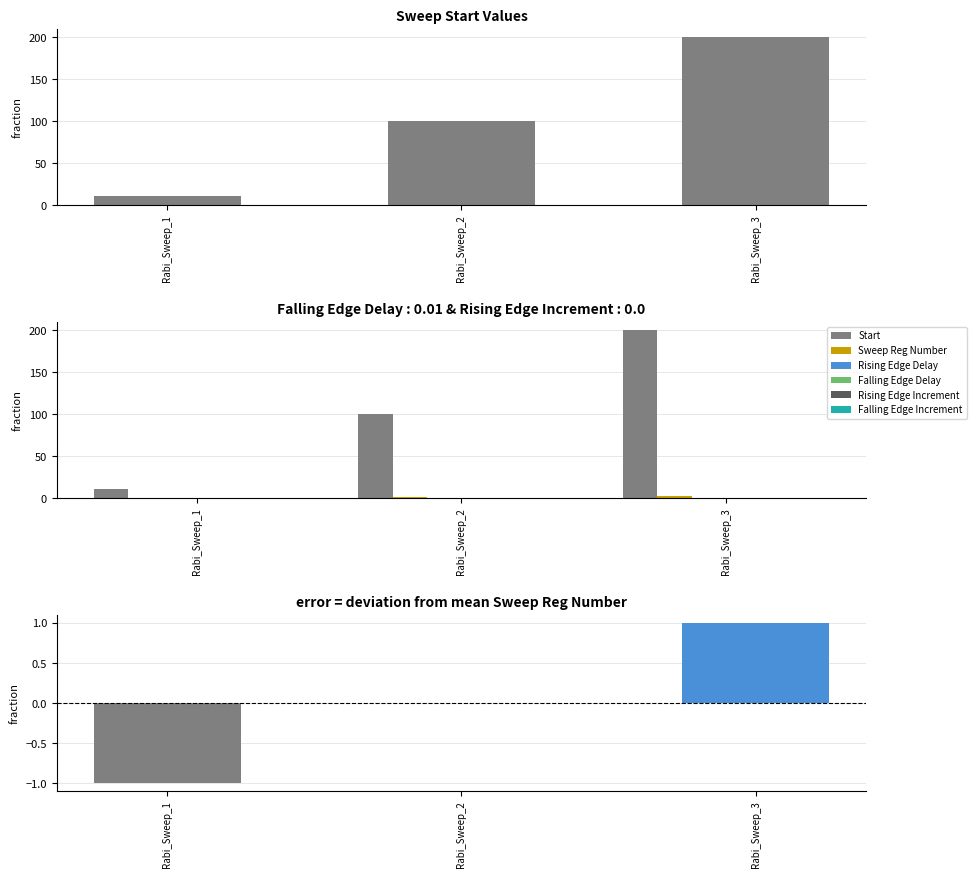

What is the total value across all series at Rabi_Sweep_2?

100.0